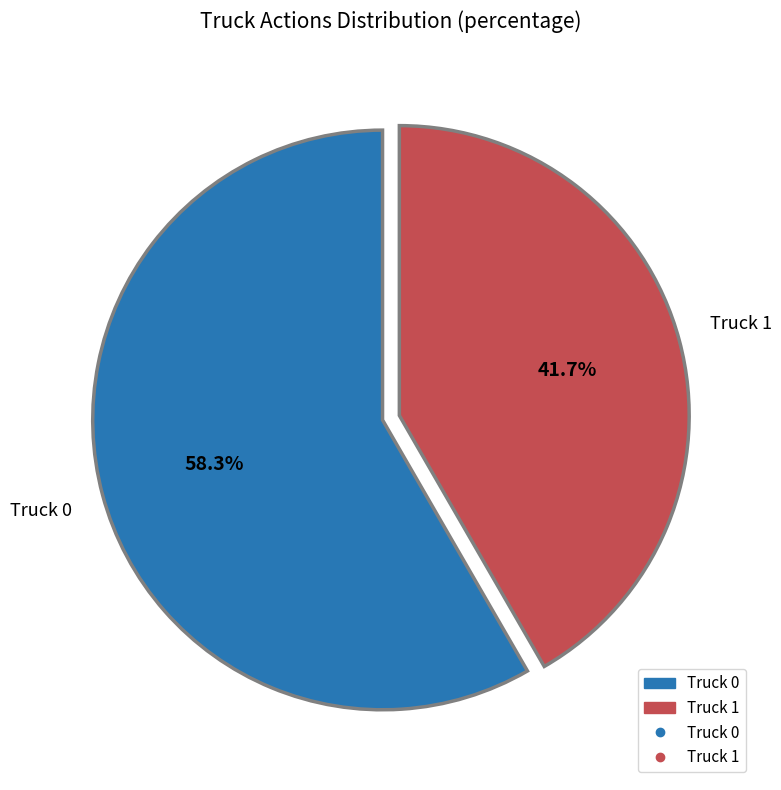

How many segments does this pie chart have?

2